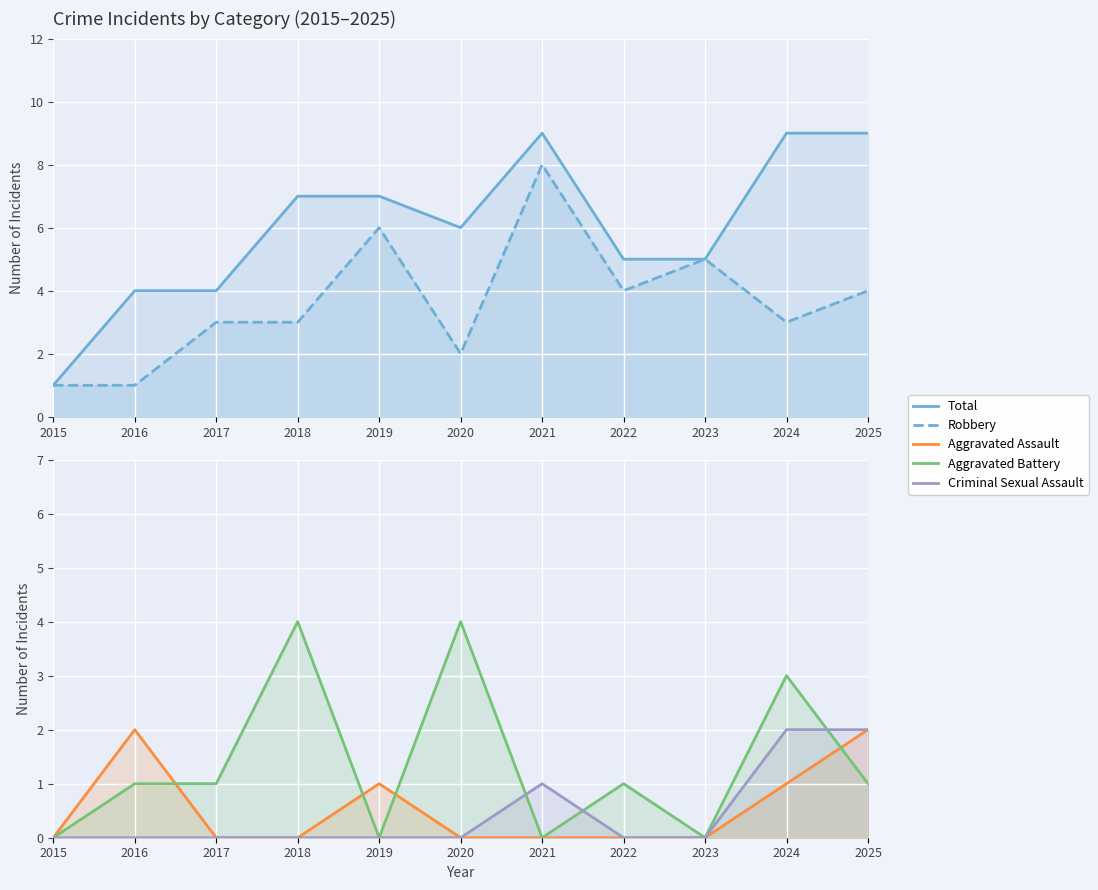

At 2021, list the series in order from largest to smallest.

Total, Robbery, Criminal Sexual Assault, Aggravated Assault, Aggravated Battery